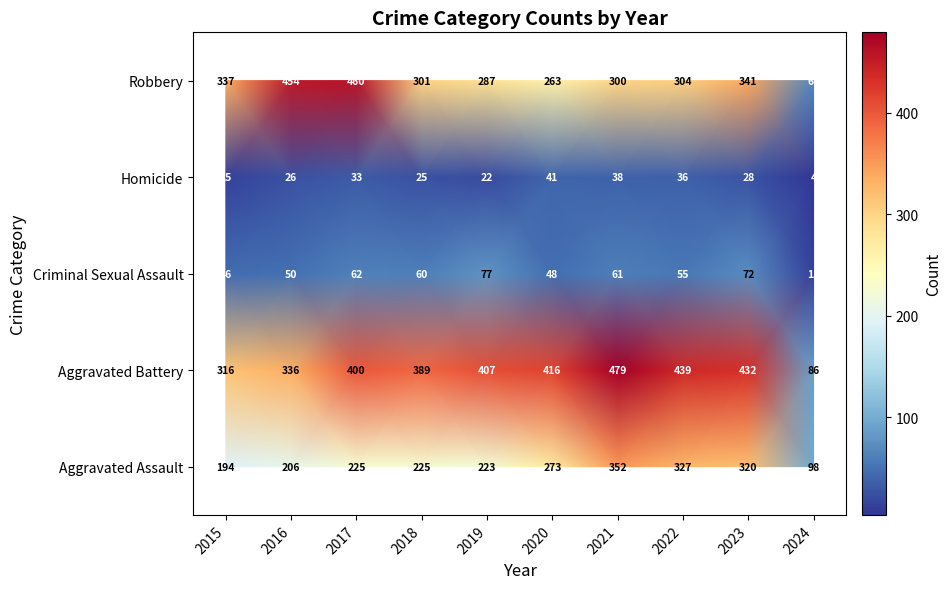

Count the number of data series in this chart.

5